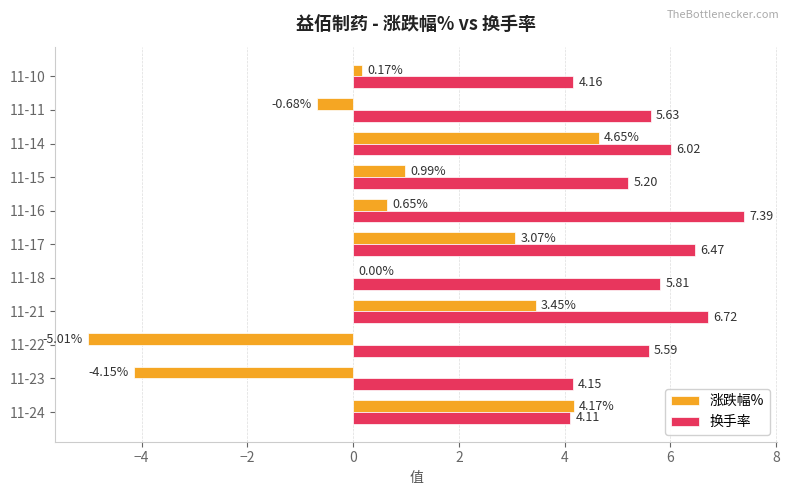

What is the sum of the 换手率 values at 11-24 and 11-14?

10.1